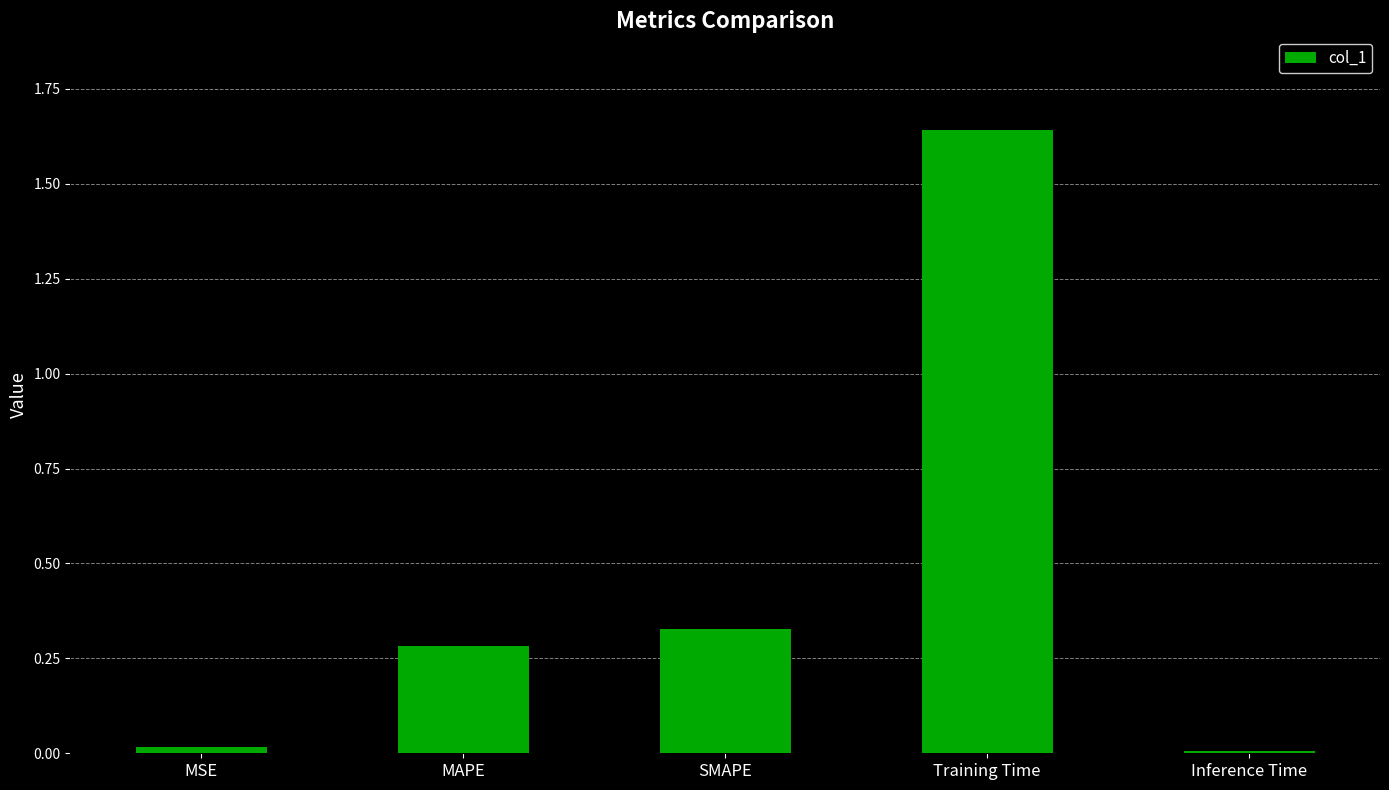

Between MSE and MAPE, which is larger?

MAPE